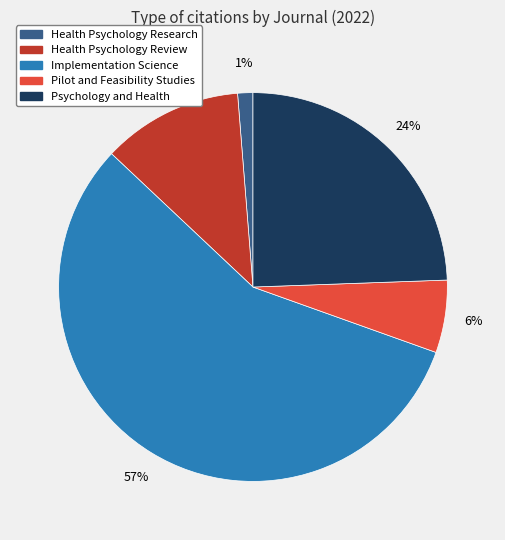

To the nearest percent, what percentage of the pie is Psychology and Health?

24%